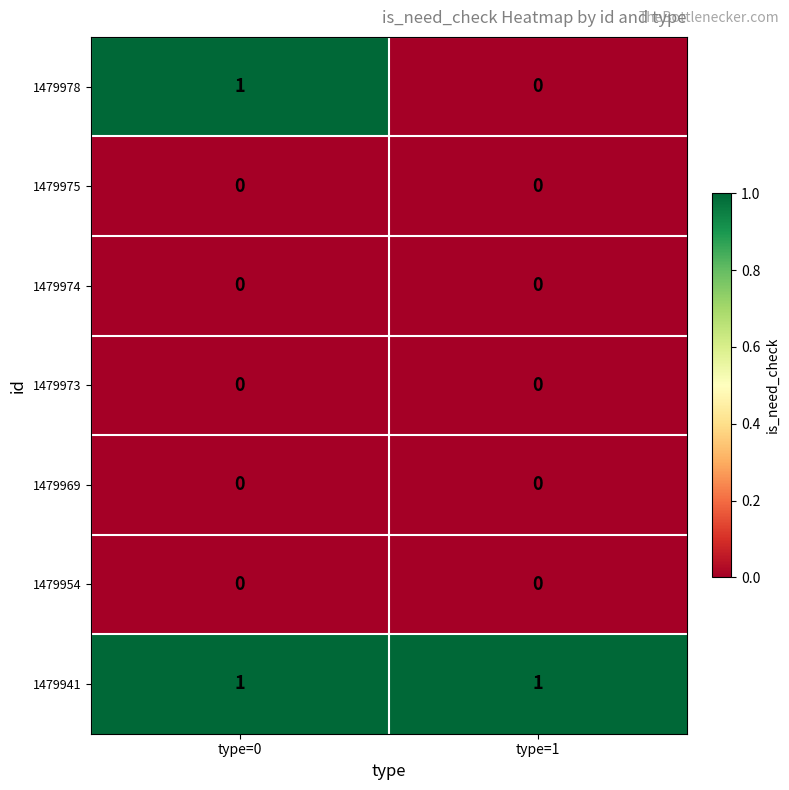

What is the greatest value displayed?

1